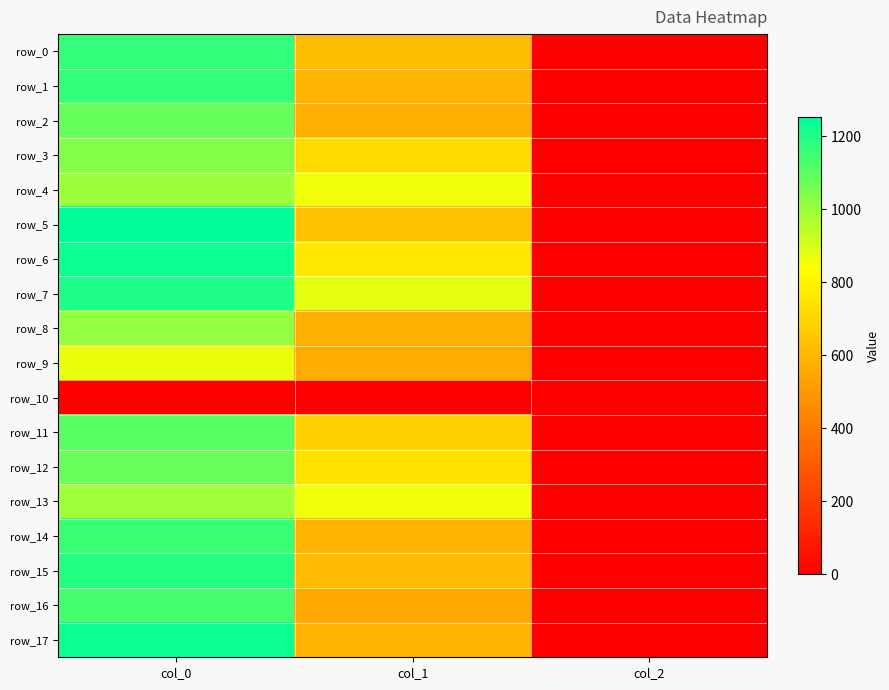

Which series has the largest range (max minus min)?

row_5